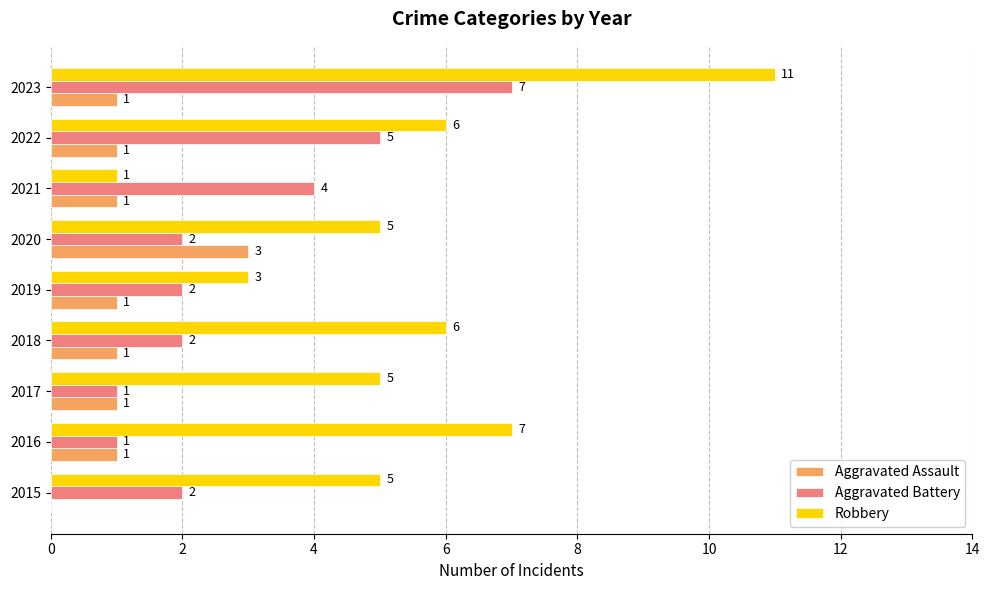

Is it true that Aggravated Battery equals 1 at 2017?

True